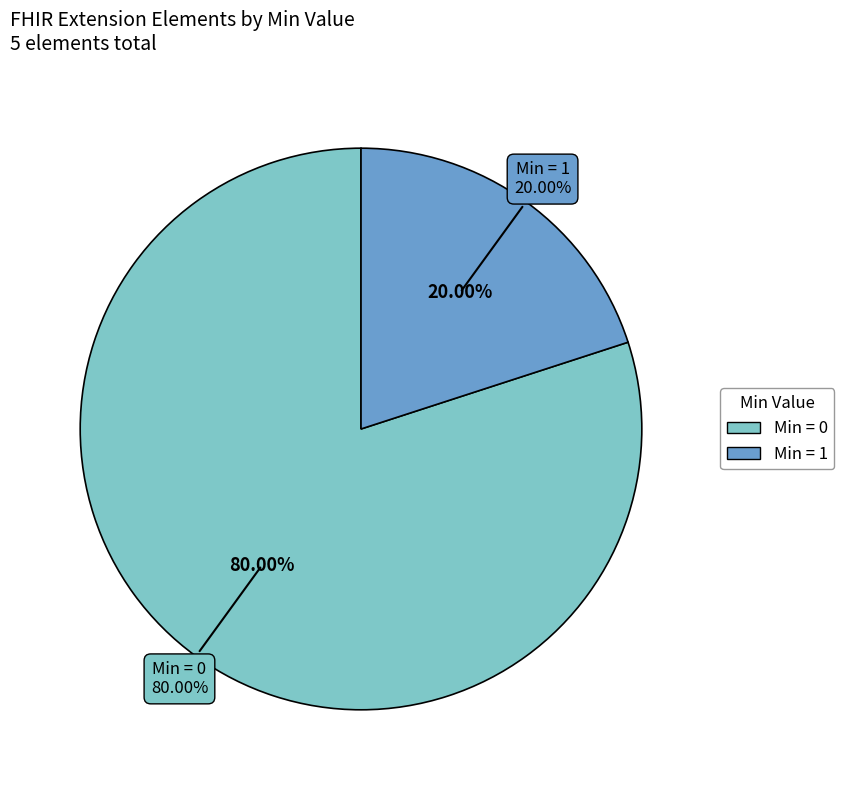

Is there a majority slice in this chart?

Yes